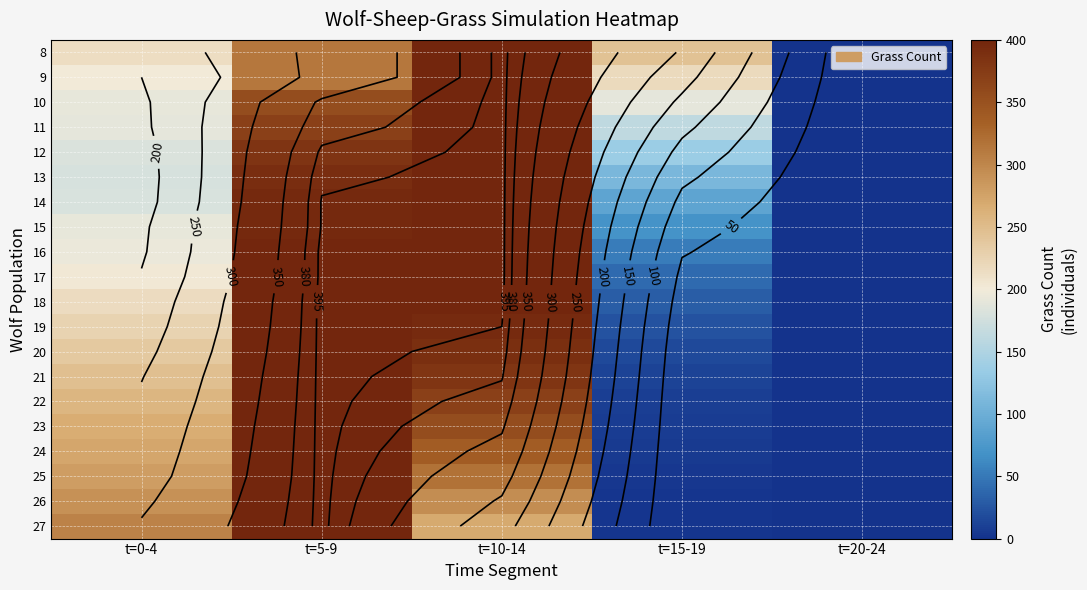

The 15 series shows 191 at t=0-4. True or false?

True